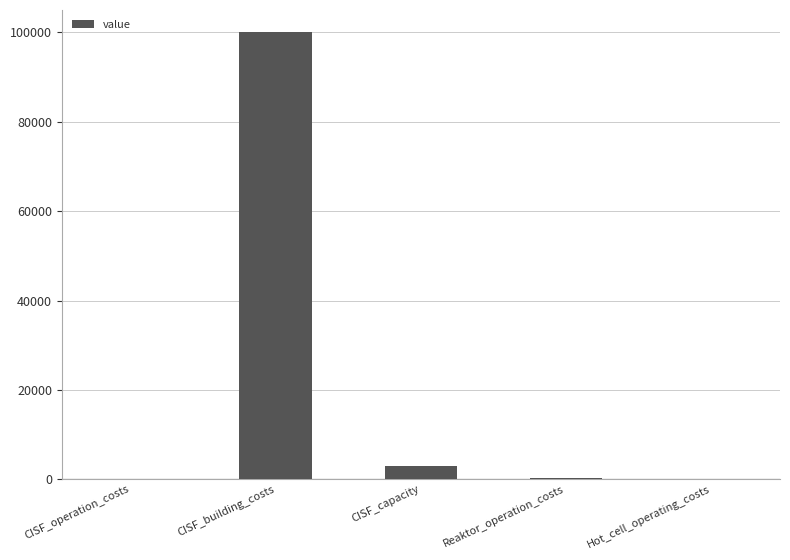

Read the value at Reaktor_operation_costs, to the nearest 10.

300